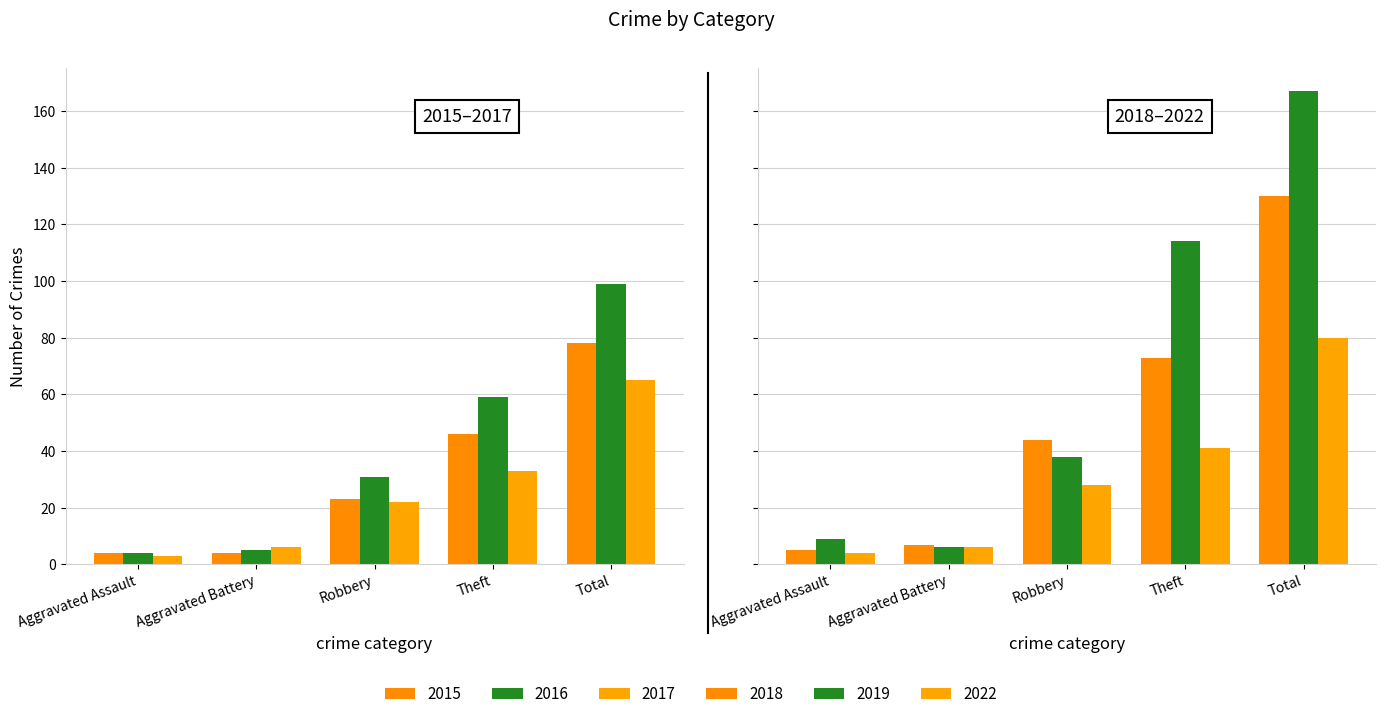

The 2018 series shows 15 at Theft. True or false?

False